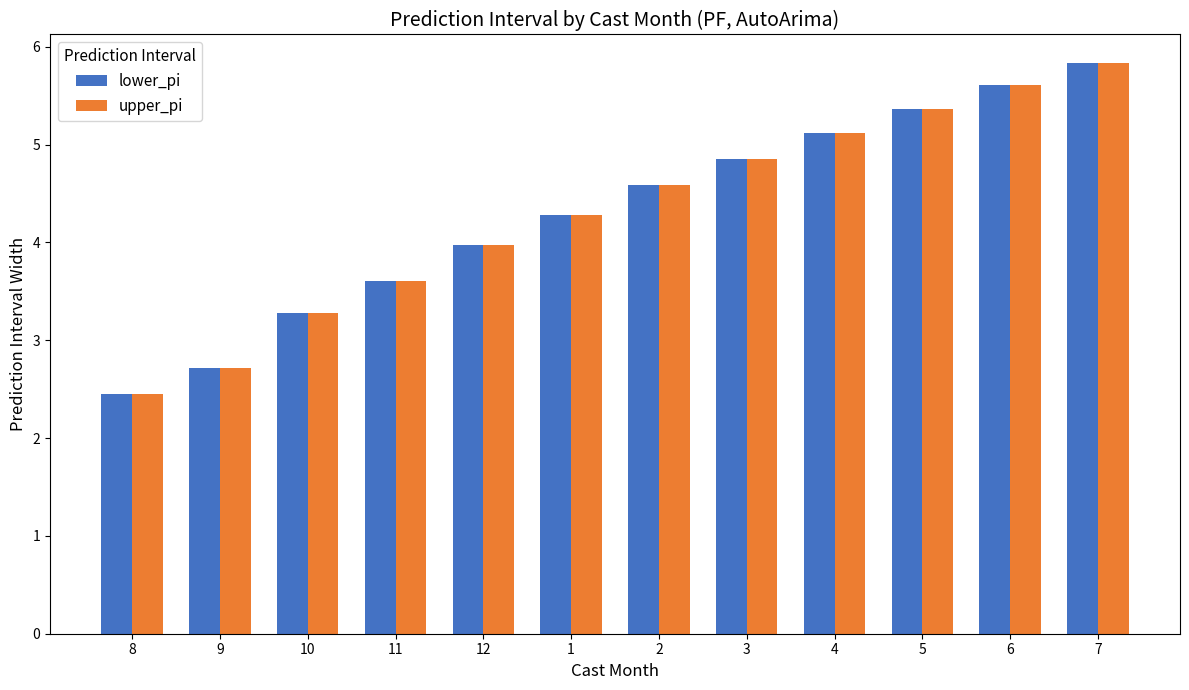

At which label is upper_pi closest to 4?

12